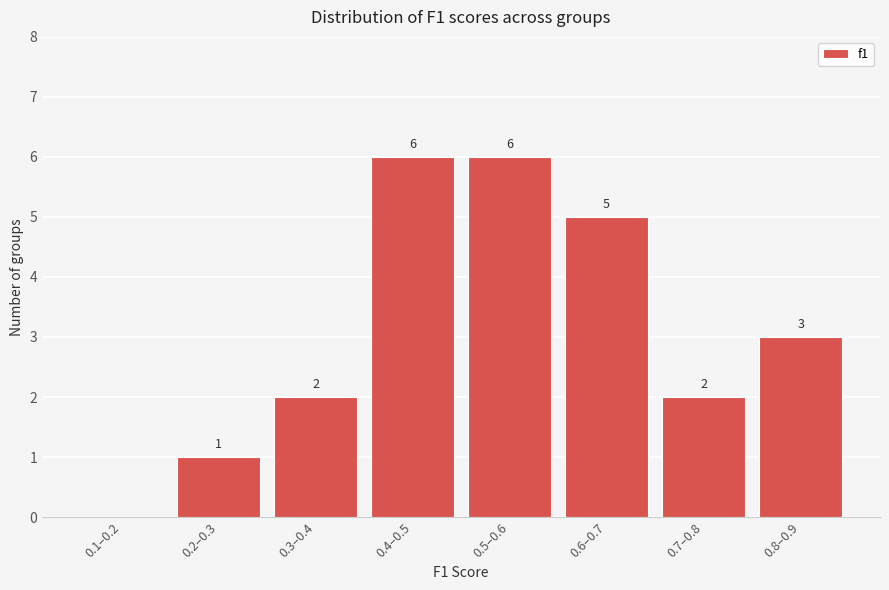

Reading left to right, transcribe all the data shown in this chart.

0.1–0.2=0	0.2–0.3=1	0.3–0.4=2	0.4–0.5=6	0.5–0.6=6	0.6–0.7=5	0.7–0.8=2	0.8–0.9=3